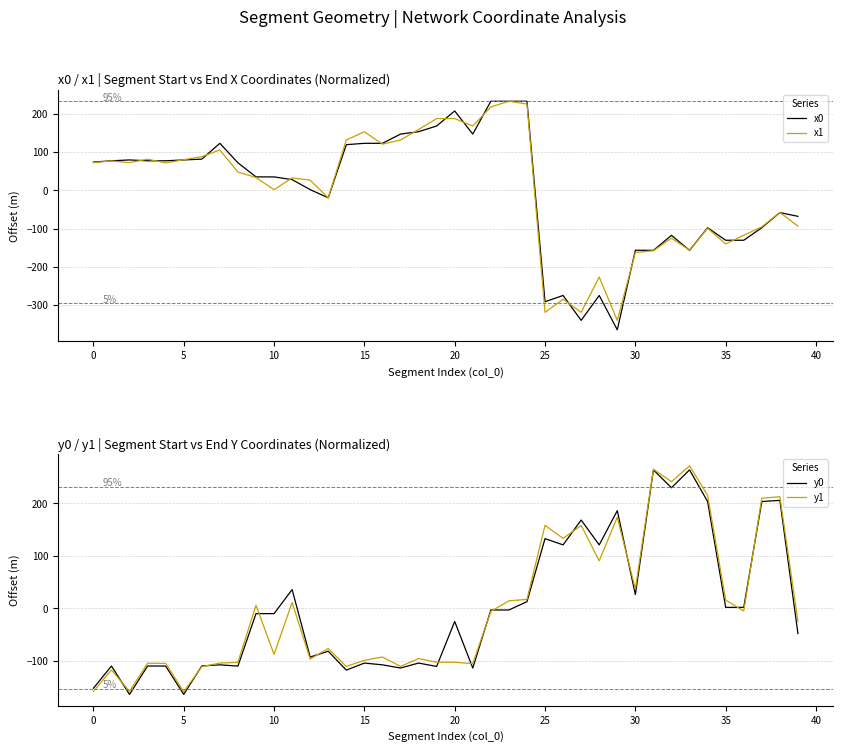

How many intersections are there between y0 and x0?

3